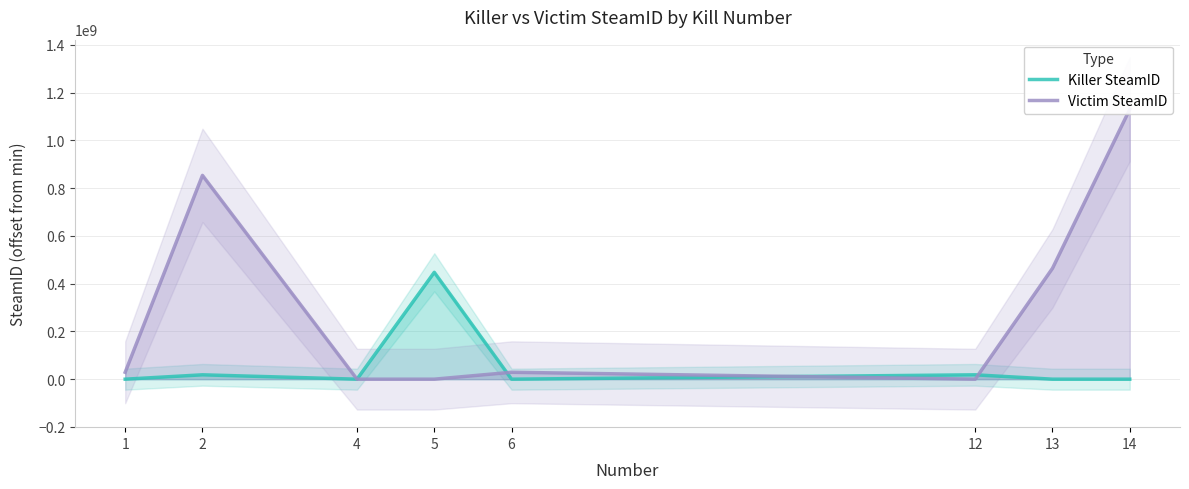

What is the sum of all Killer SteamID values?

483891568